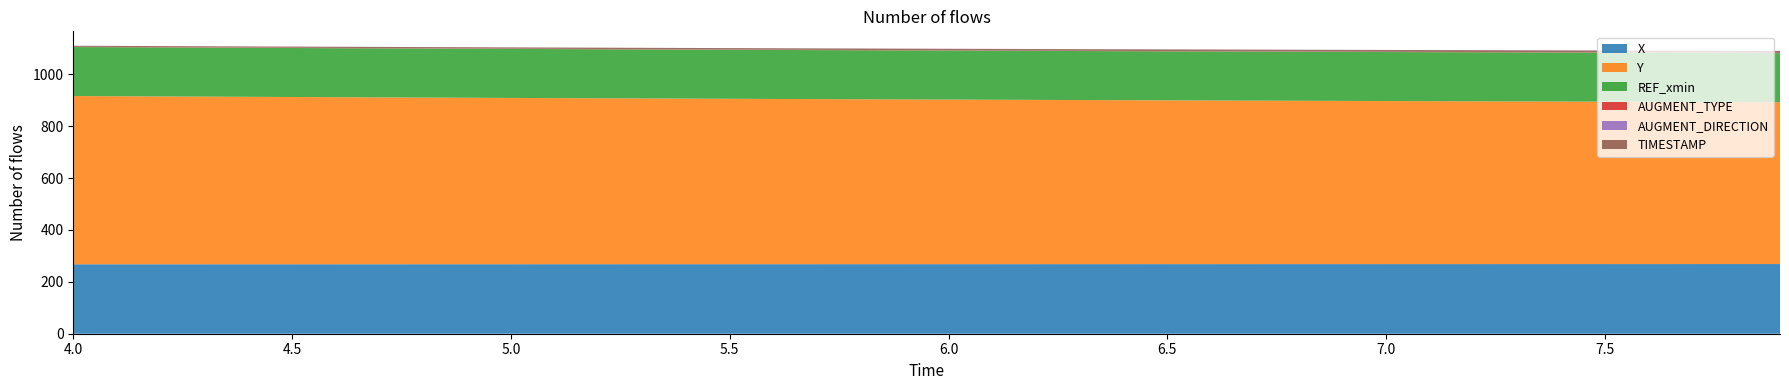

Reading left to right, transcribe all the data shown in this chart.

X: 4.0=267.7	4.1=267.7	4.2=267.7	4.3=267.8	4.4=267.8	4.5=267.8	4.6=267.9	4.7=267.9	4.8=267.9	4.9=267.9	5.0=268.0	5.1=268.0	5.2=268.0	5.3=268.1	5.4=268.1	5.5=268.1	5.6=268.1	5.7=268.1	5.8=268.2	5.9=268.2	6.0=268.2	6.1=268.2	6.2=268.3	6.3=268.3	6.4=268.3	6.5=268.3	6.6=268.4	6.7=268.4	6.8=268.4	6.9=268.4	7.0=268.4	7.1=268.5	7.2=268.5	7.3=268.5	7.4=268.5	7.5=268.5	7.6=268.6	7.7=268.6	7.8=268.6	7.9=268.6
Y: 4.0=648.7	4.1=647.9	4.2=647.1	4.3=646.3	4.4=645.5	4.5=644.8	4.6=644.0	4.7=643.3	4.8=642.5	4.9=641.8	5.0=641.1	5.1=640.4	5.2=639.7	5.3=639.0	5.4=638.3	5.5=637.7	5.6=637.0	5.7=636.4	5.8=635.7	5.9=635.1	6.0=634.4	6.1=633.8	6.2=633.2	6.3=632.6	6.4=632.0	6.5=631.4	6.6=630.9	6.7=630.3	6.8=629.7	6.9=629.2	7.0=628.7	7.1=628.1	7.2=627.6	7.3=627.1	7.4=626.6	7.5=626.1	7.6=625.5	7.7=625.0	7.8=624.5	7.9=624.0
REF_xmin: 4.0=188.9	4.1=188.9	4.2=188.9	4.3=188.9	4.4=188.9	4.5=188.9	4.6=188.9	4.7=188.9	4.8=188.9	4.9=188.9	5.0=188.9	5.1=188.9	5.2=188.9	5.3=188.9	5.4=188.9	5.5=188.9	5.6=188.9	5.7=188.9	5.8=188.9	5.9=188.9	6.0=188.9	6.1=188.9	6.2=188.9	6.3=188.9	6.4=188.9	6.5=188.9	6.6=188.9	6.7=188.9	6.8=188.9	6.9=188.9	7.0=188.9	7.1=188.9	7.2=188.9	7.3=188.9	7.4=188.9	7.5=188.9	7.6=188.9	7.7=188.9	7.8=188.9	7.9=188.9
AUGMENT_TYPE: 4.0=1.0	4.1=1.0	4.2=1.0	4.3=1.0	4.4=1.0	4.5=1.0	4.6=1.0	4.7=1.0	4.8=1.0	4.9=1.0	5.0=1.0	5.1=1.0	5.2=1.0	5.3=1.0	5.4=1.0	5.5=1.0	5.6=1.0	5.7=1.0	5.8=1.0	5.9=1.0	6.0=1.0	6.1=1.0	6.2=1.0	6.3=1.0	6.4=1.0	6.5=1.0	6.6=1.0	6.7=1.0	6.8=1.0	6.9=1.0	7.0=1.0	7.1=1.0	7.2=1.0	7.3=1.0	7.4=1.0	7.5=1.0	7.6=1.0	7.7=1.0	7.8=1.0	7.9=1.0
AUGMENT_DIRECTION: 4.0=0.0	4.1=0.0	4.2=0.0	4.3=0.0	4.4=0.0	4.5=0.0	4.6=0.0	4.7=0.0	4.8=0.0	4.9=0.0	5.0=0.0	5.1=0.0	5.2=0.0	5.3=0.0	5.4=0.0	5.5=0.0	5.6=0.0	5.7=0.0	5.8=0.0	5.9=0.0	6.0=0.0	6.1=0.0	6.2=0.0	6.3=0.0	6.4=0.0	6.5=0.0	6.6=0.0	6.7=0.0	6.8=0.0	6.9=0.0	7.0=0.0	7.1=0.0	7.2=0.0	7.3=0.0	7.4=0.0	7.5=0.0	7.6=0.0	7.7=0.0	7.8=0.0	7.9=0.0
TIMESTAMP: 4.0=4.0	4.1=4.1	4.2=4.2	4.3=4.3	4.4=4.4	4.5=4.5	4.6=4.6	4.7=4.7	4.8=4.8	4.9=4.9	5.0=5.0	5.1=5.1	5.2=5.2	5.3=5.3	5.4=5.4	5.5=5.5	5.6=5.6	5.7=5.7	5.8=5.8	5.9=5.9	6.0=6.0	6.1=6.1	6.2=6.2	6.3=6.3	6.4=6.4	6.5=6.5	6.6=6.6	6.7=6.7	6.8=6.8	6.9=6.9	7.0=7.0	7.1=7.1	7.2=7.2	7.3=7.3	7.4=7.4	7.5=7.5	7.6=7.6	7.7=7.7	7.8=7.8	7.9=7.9